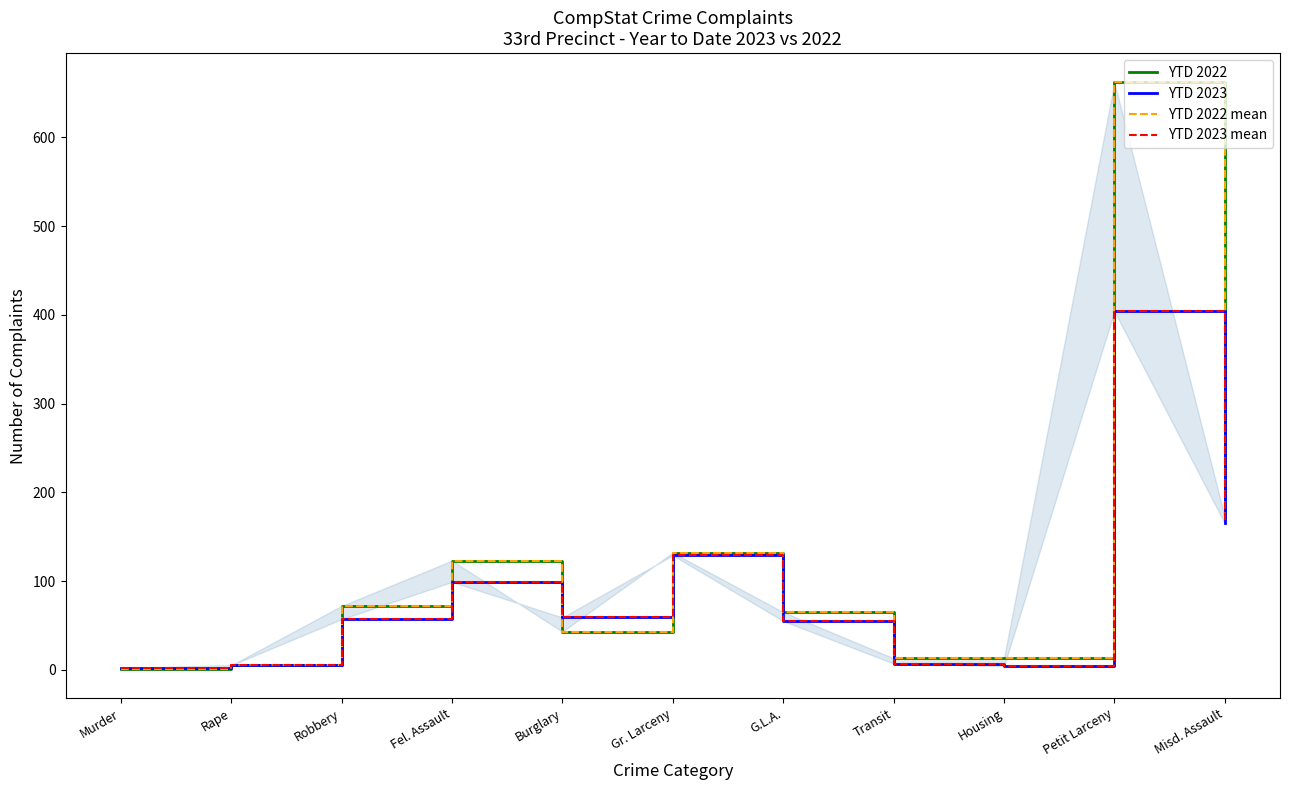

At which category is the sum across all series the highest?

Petit Larceny